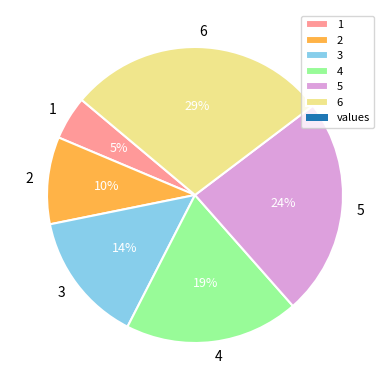

Rank the categories by value from lowest to highest.

1, 2, 3, 4, 5, 6